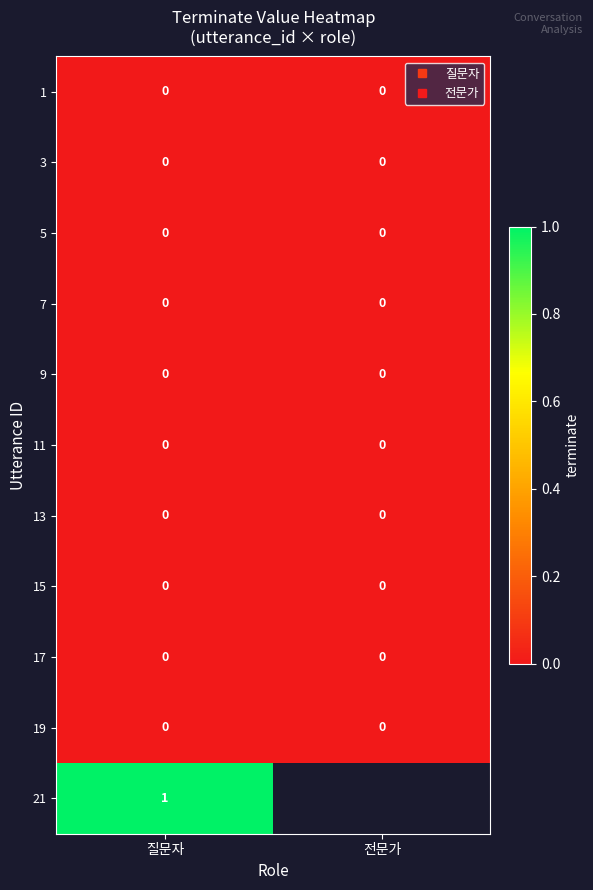

Between 전문가 and 질문자, which is larger?

전문가